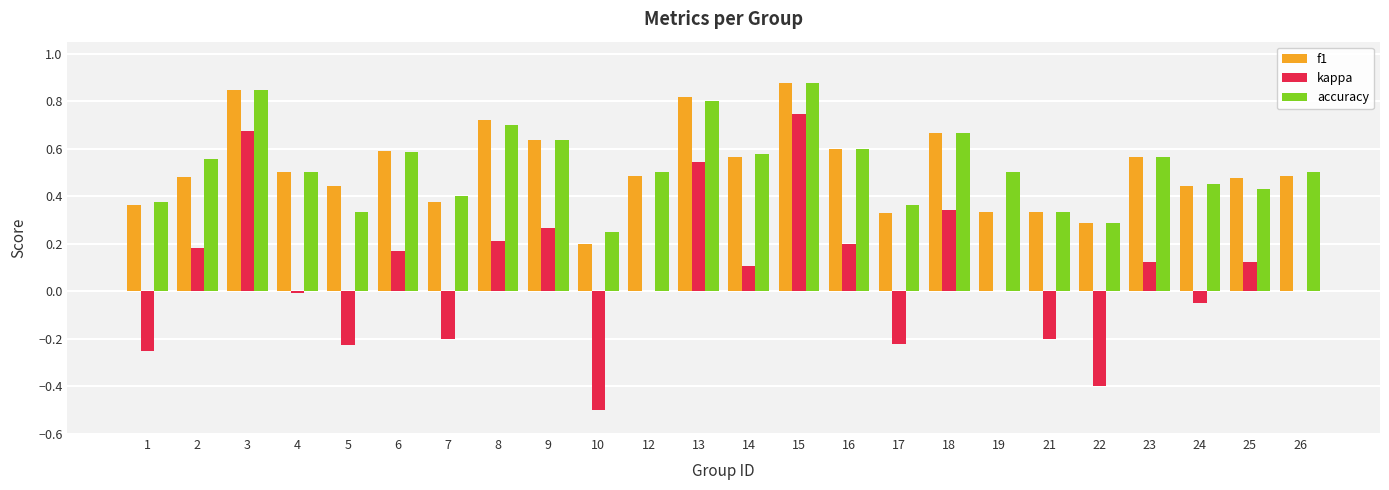

At which category is the sum across all series the highest?

15